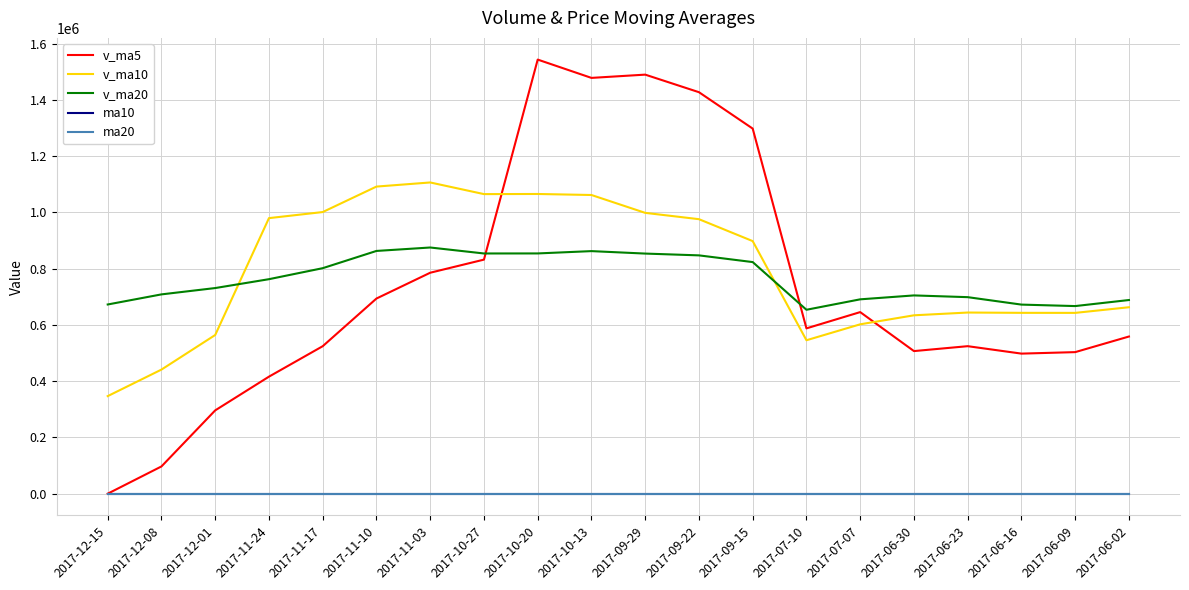

What are all the series names shown in the legend?

v_ma5, v_ma10, v_ma20, ma10, ma20